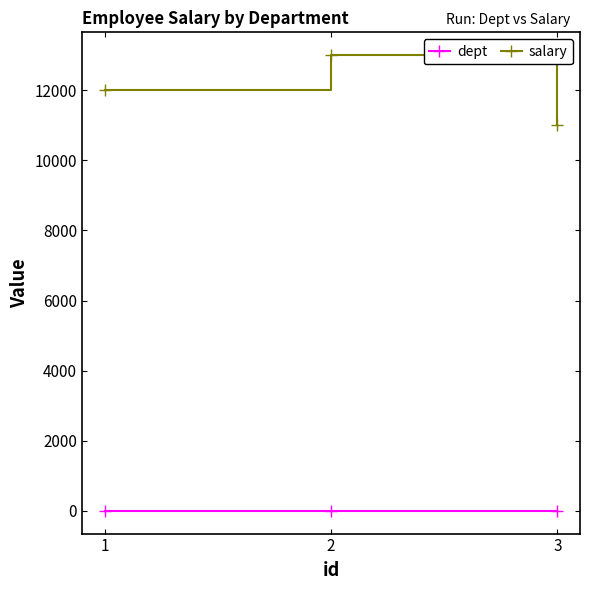

What is the difference between the salary values at 2 and 3?

2000